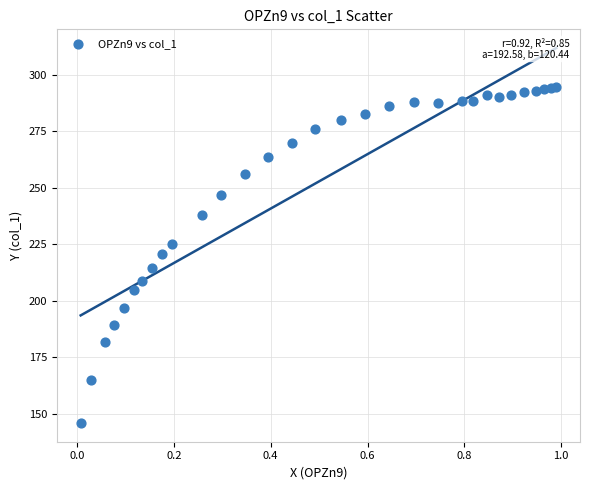

What is the range of X values (max minus min)?

1.0